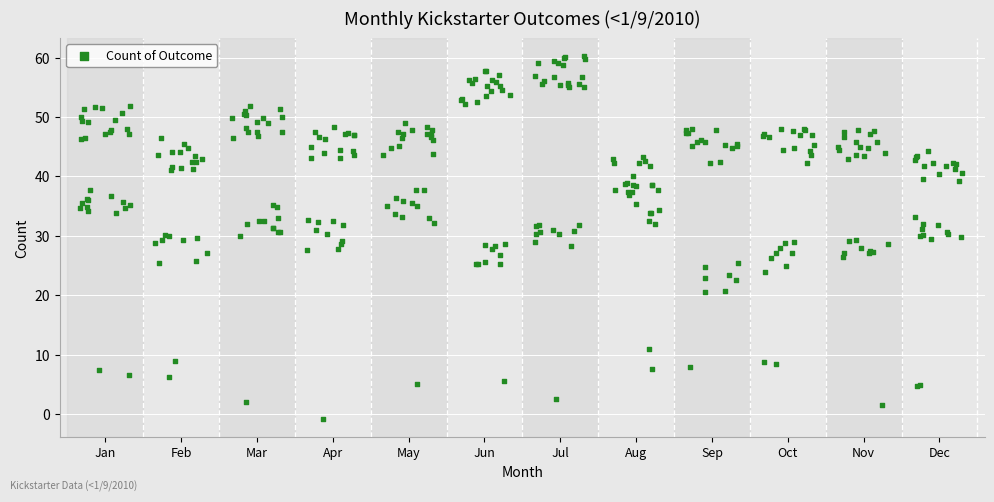

What is the range of Y values (max minus min)?

61.1